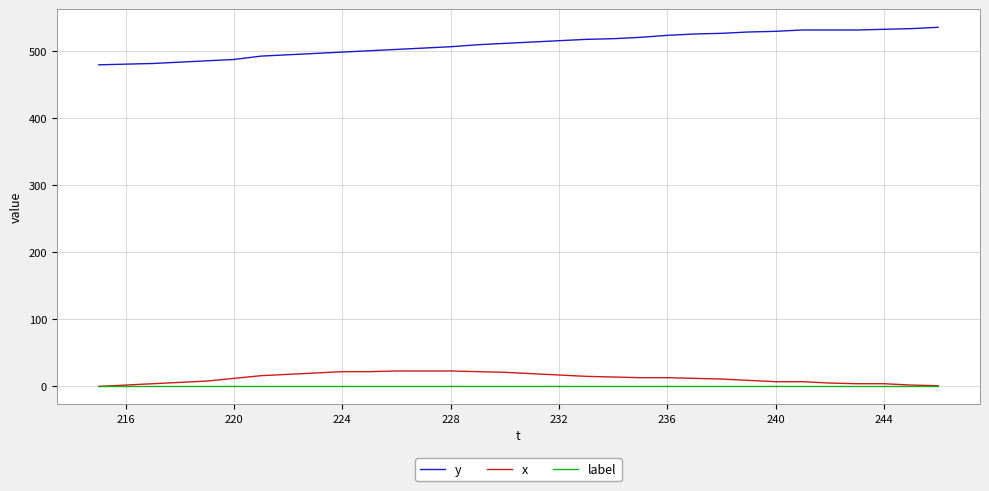

Which series has the largest total across all categories?

y